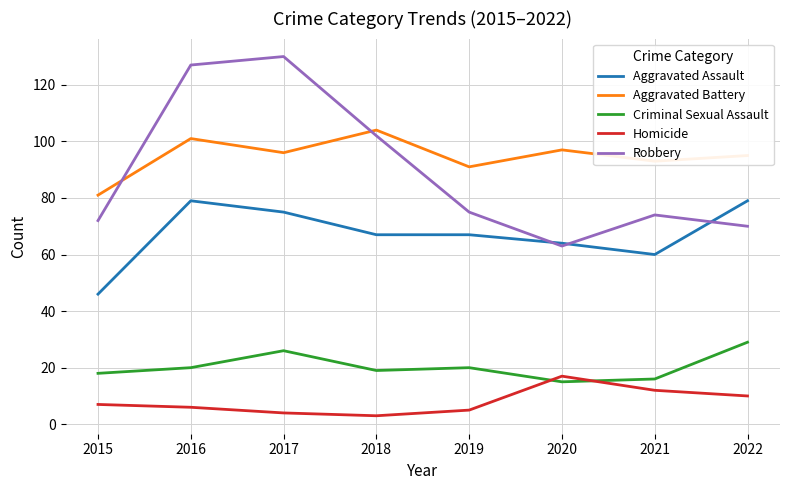

True or false: Aggravated Assault and Criminal Sexual Assault intersect in this chart.

False